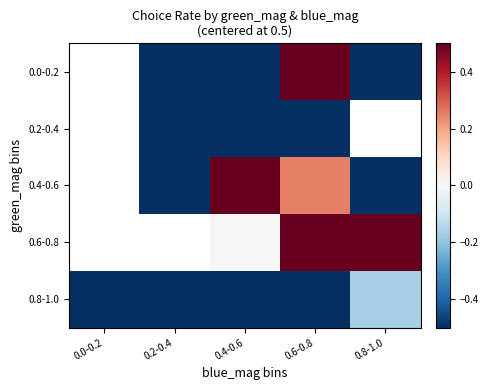

Which has a higher value, 0.2-0.4 or 0.0-0.2?

0.0-0.2